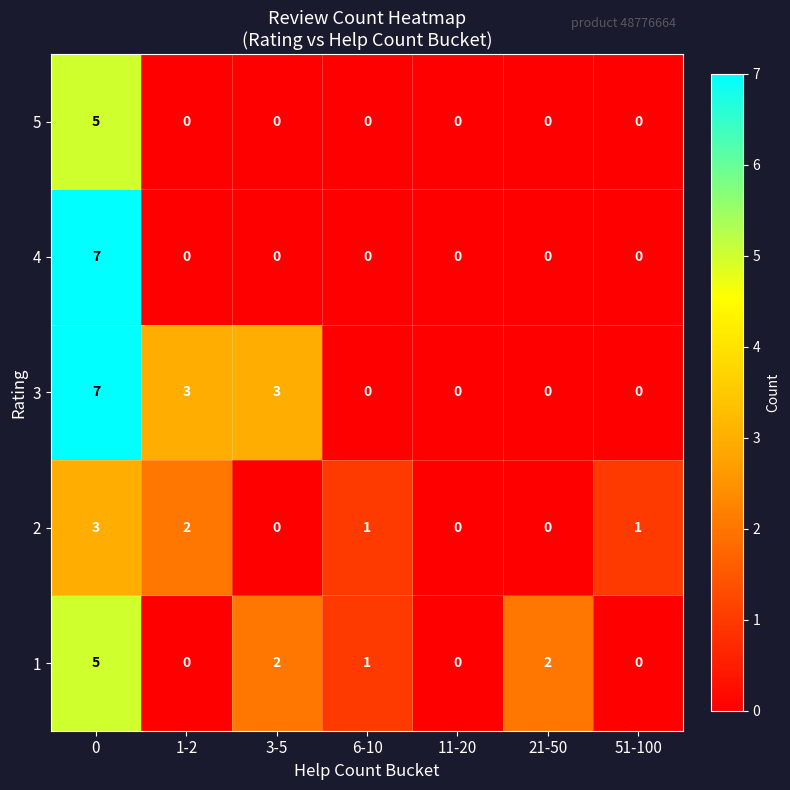

The value of 3 at 6-10 is 0. True or false?

True